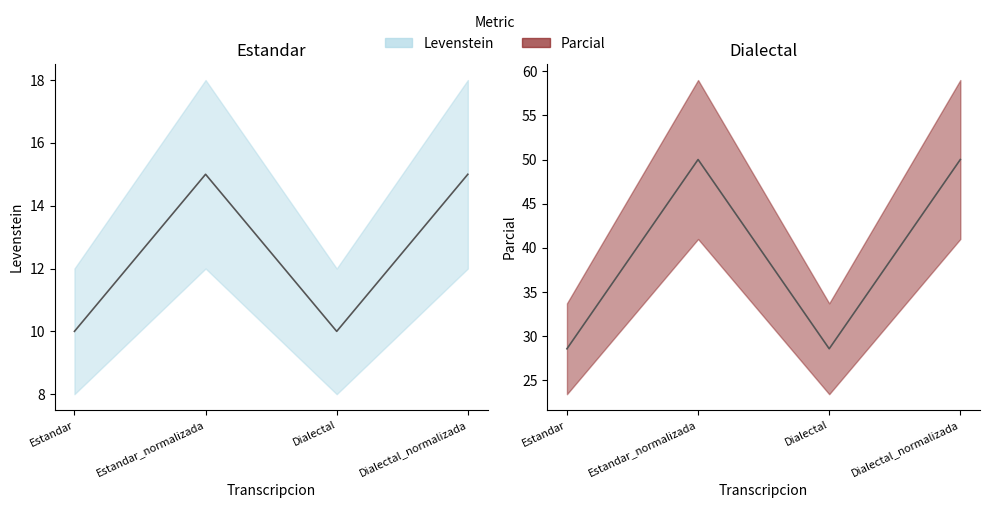

Where is Levenstein nearest to the value 12?

Estandar